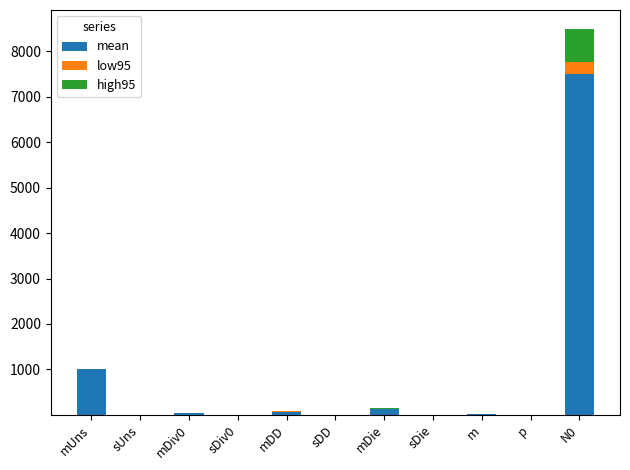

How many categories are shown in the chart?

11